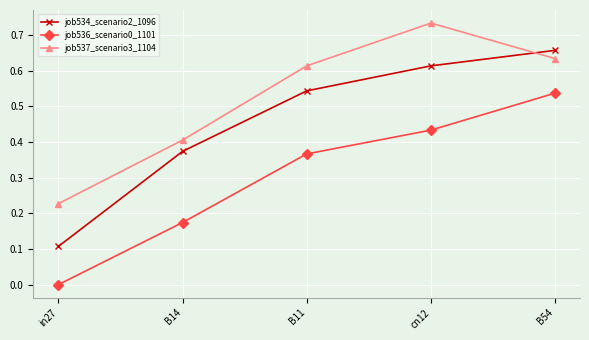

How many job536_scenario0_1101 values are between 0 and 1?

5